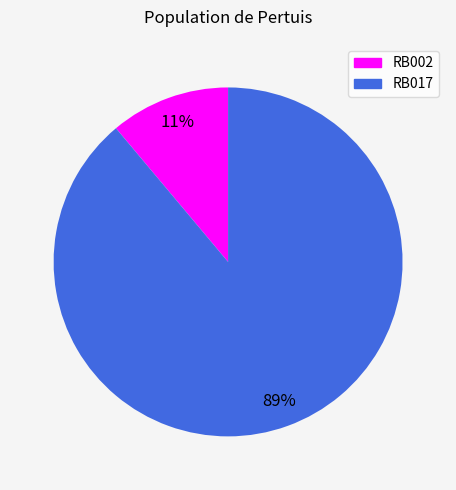

Between RB017 and RB002, which is larger?

RB017